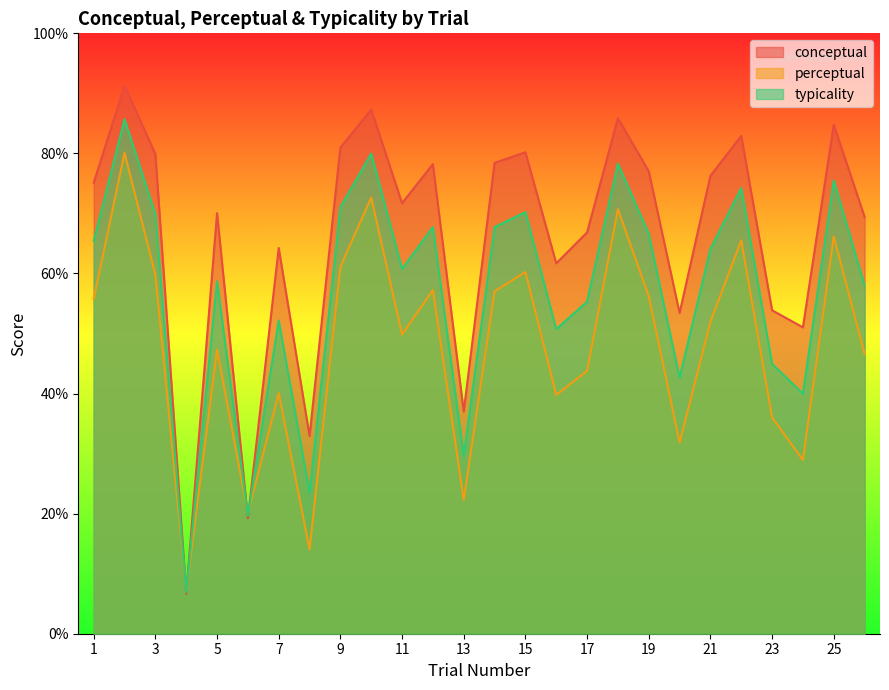

What is the difference between the maximum and minimum values in the perceptual series?

73.0